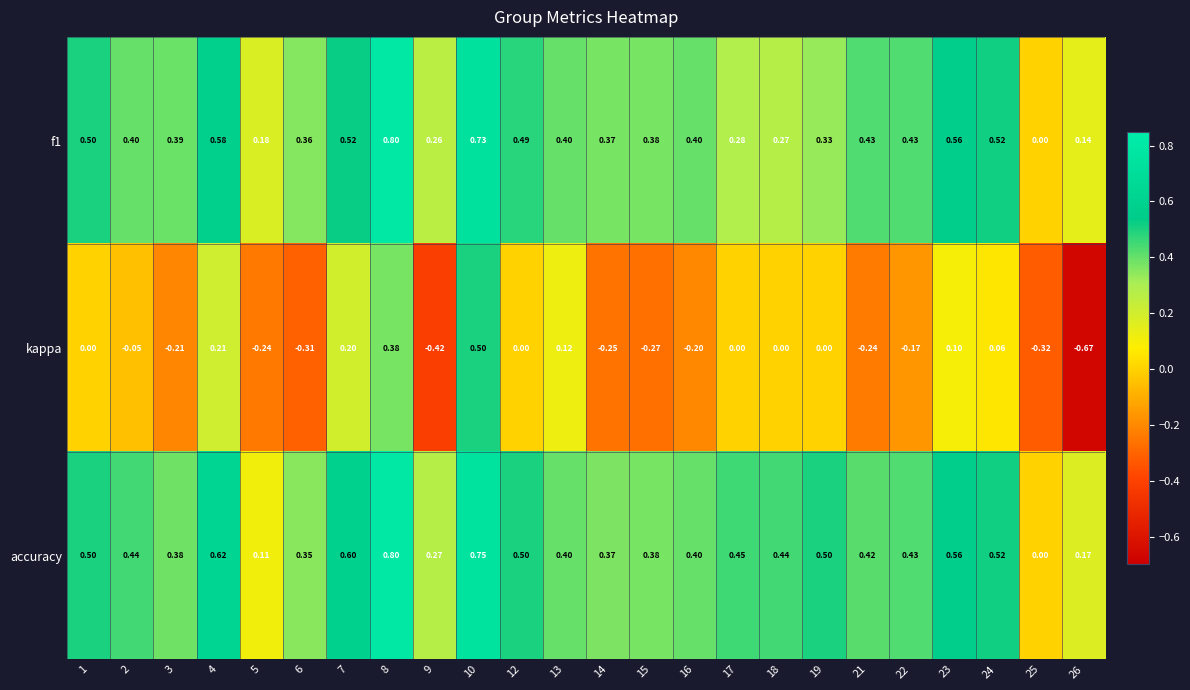

How many series are shown in this chart?

3